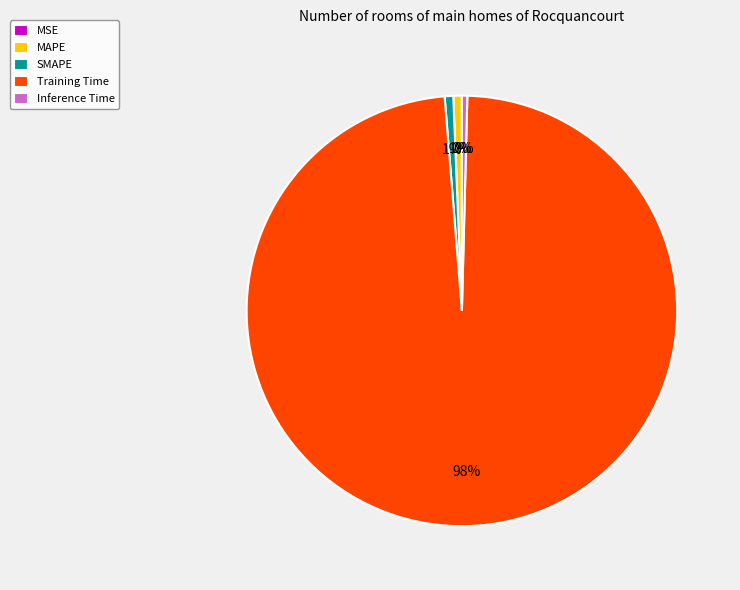

To the nearest percent, what is the average slice percentage?

20%